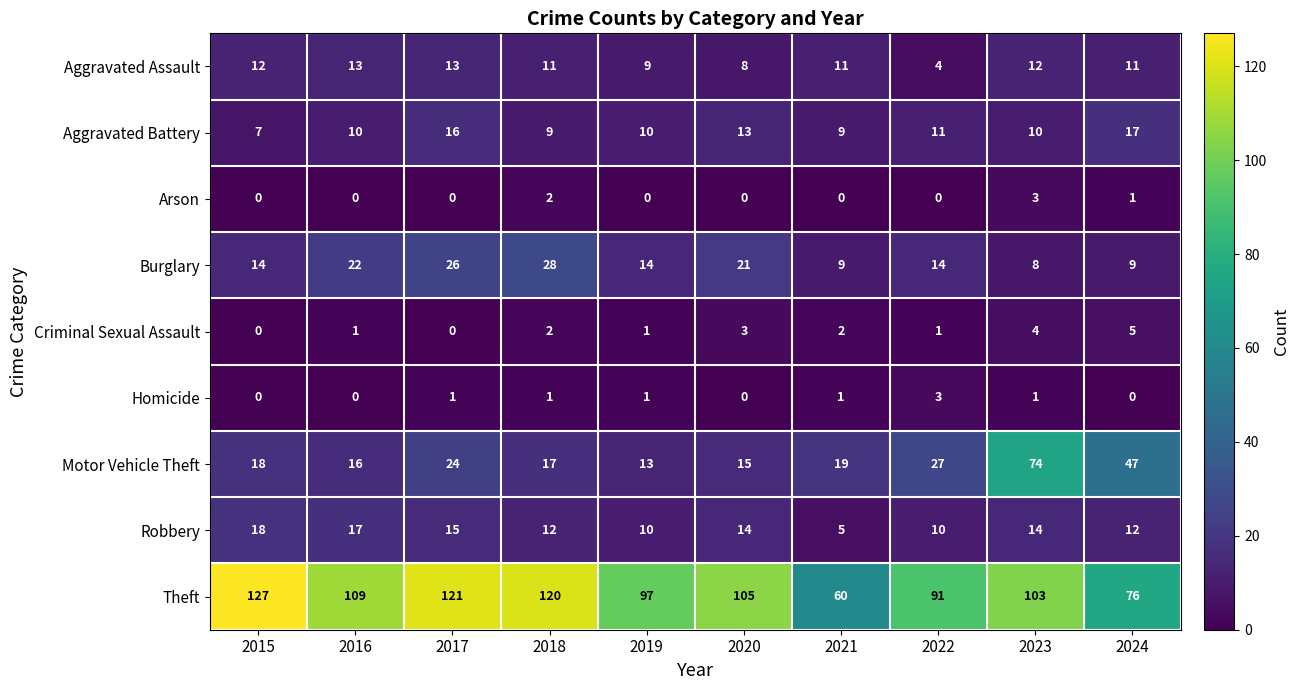

How many Aggravated Assault values are between 9 and 12?

6